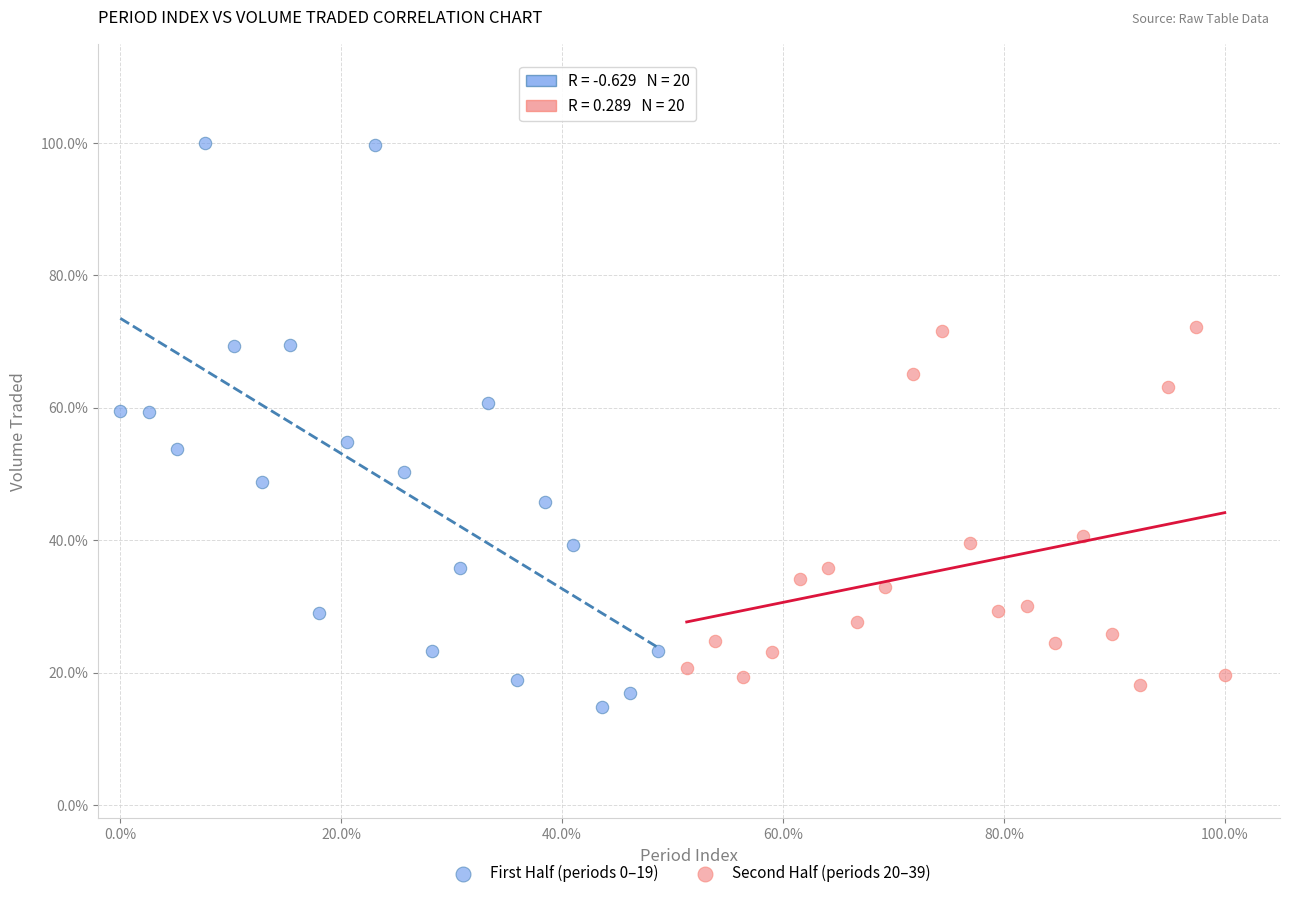

What are all the series names shown in the legend?

First Half (periods 0–19), Second Half (periods 20–39)